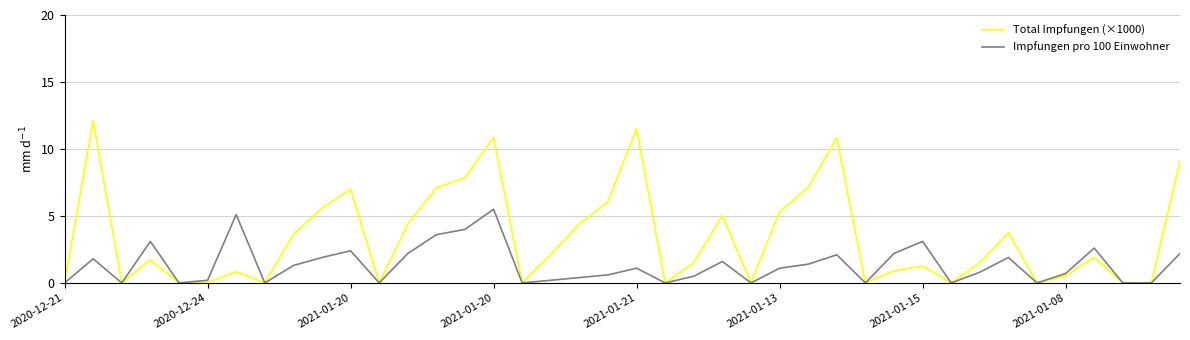

Which series has the largest total across all categories?

Total Impfungen (×1000)